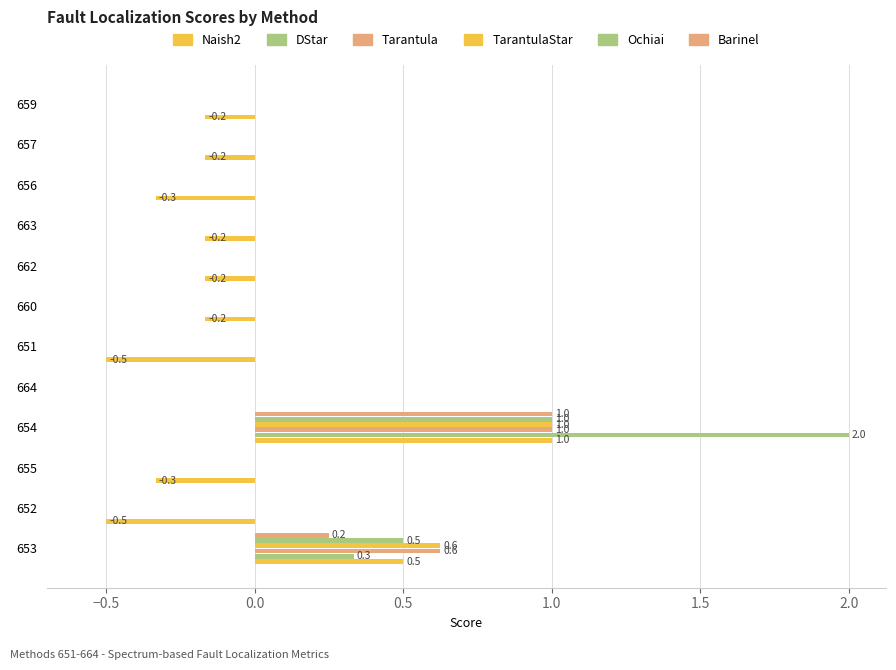

List the series in order of their peak value, highest first.

DStar, Naish2, Tarantula, TarantulaStar, Ochiai, Barinel